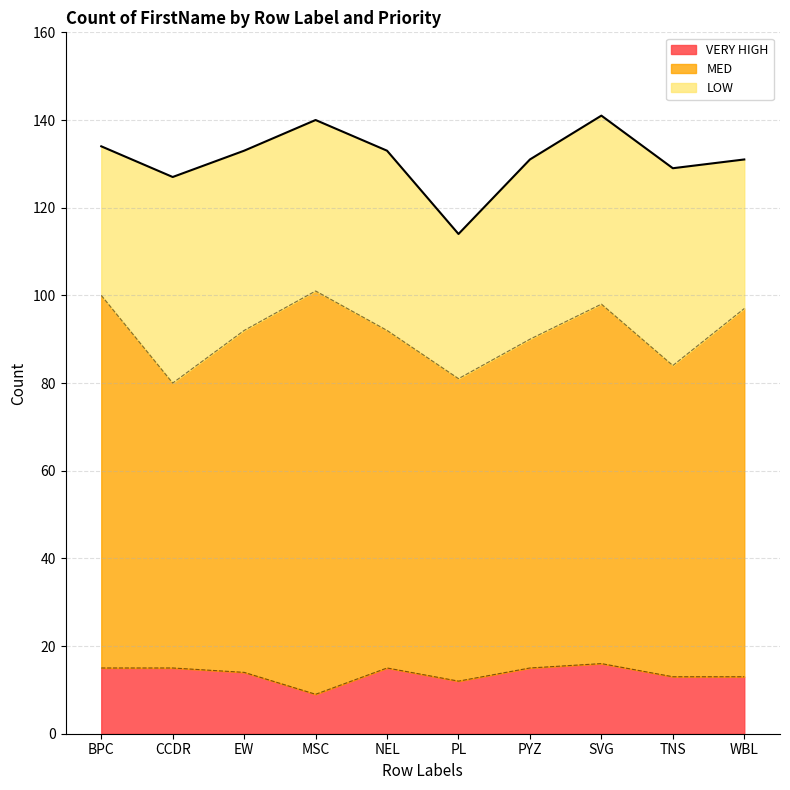

Where is the first local minimum for LOW?

MSC